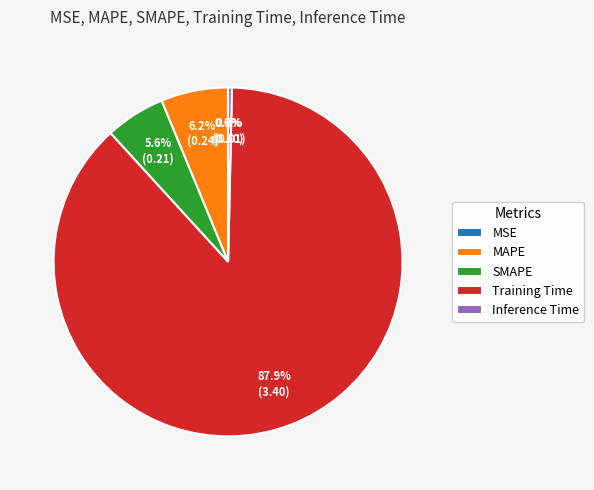

Which slice represents more than half of the pie?

Training Time